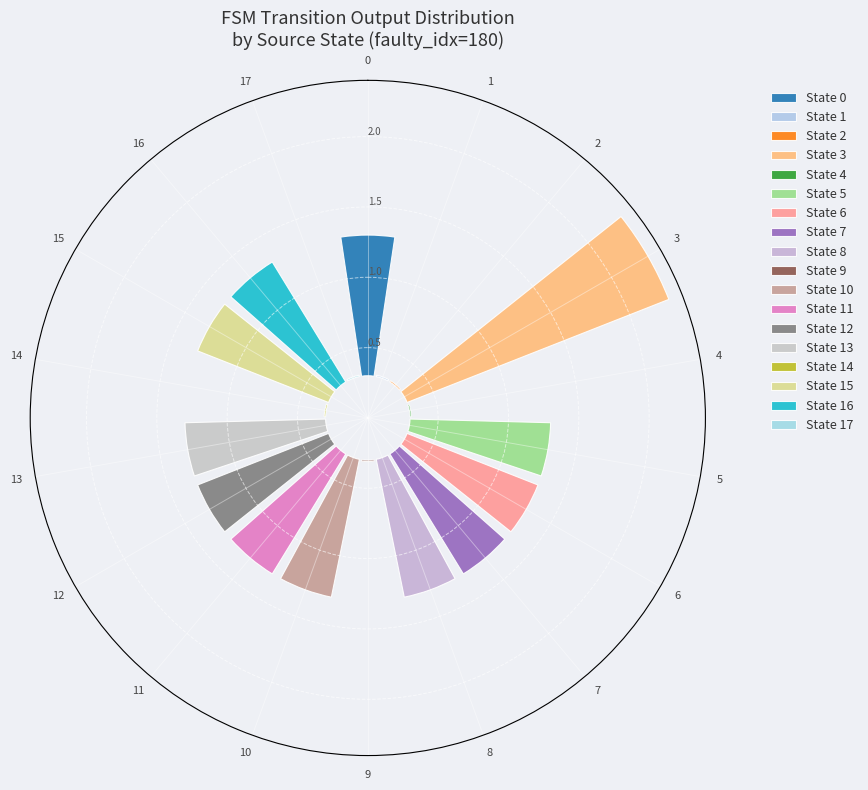

Does 5,b represent more than half of the total?

No